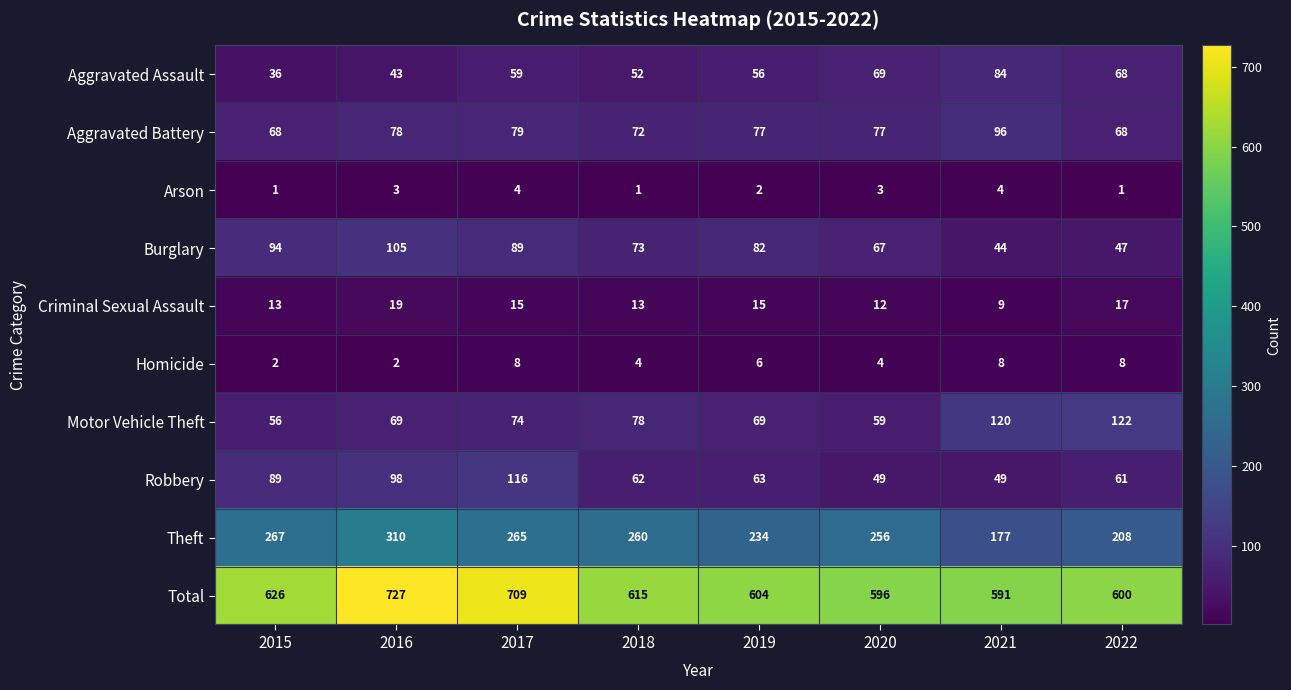

True or false: Homicide has a value of 4 at 2016.

False